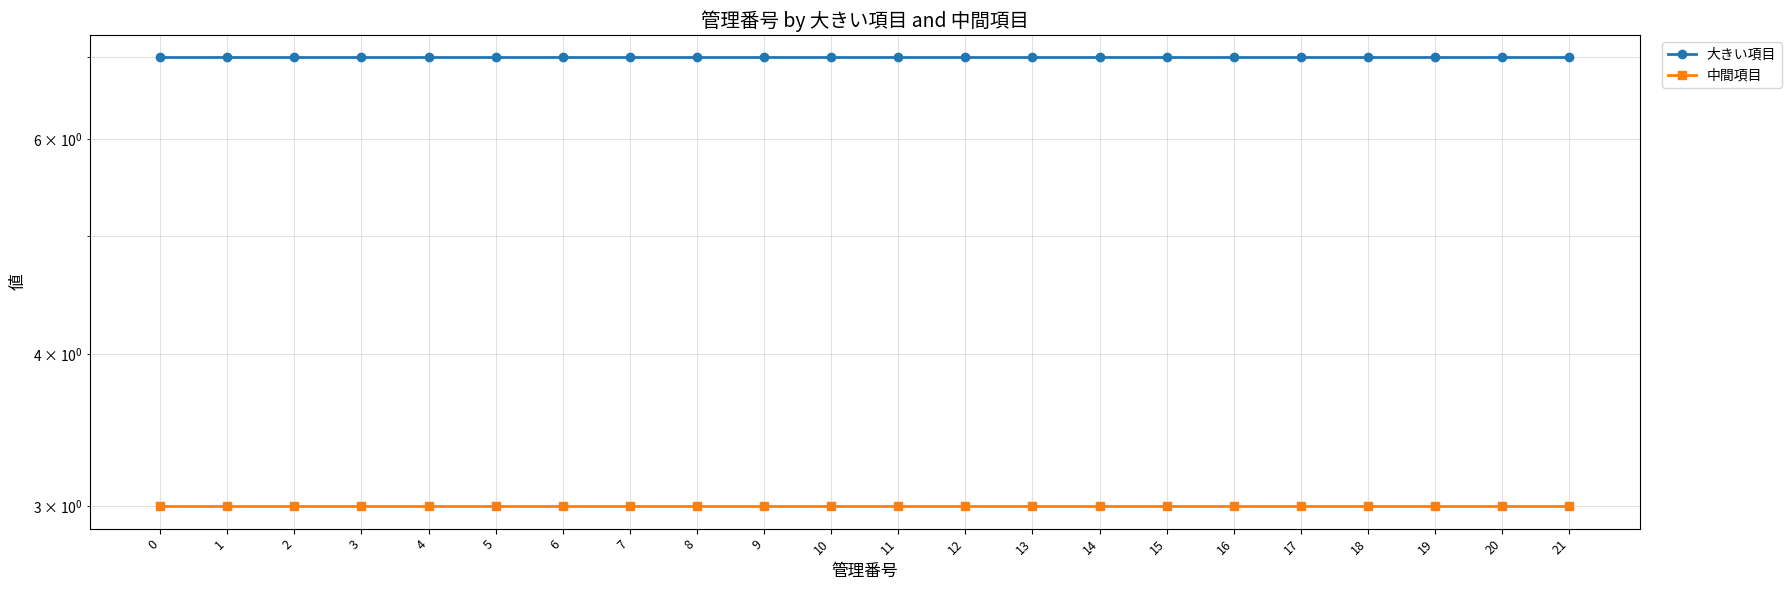

What are all the series names shown in the legend?

大きい項目, 中間項目